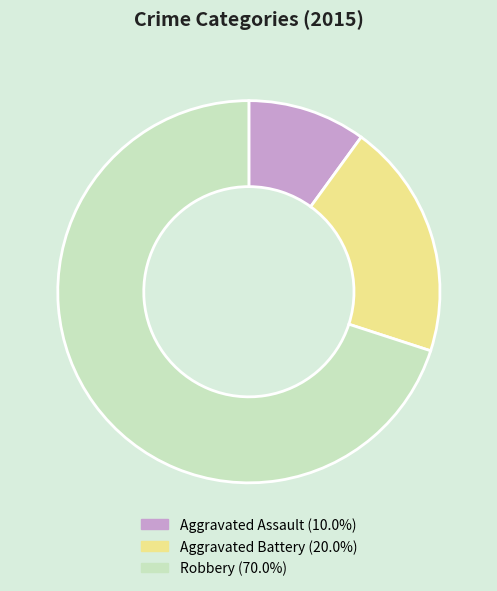

Does Aggravated Battery (20.0%) represent more than half of the total?

No